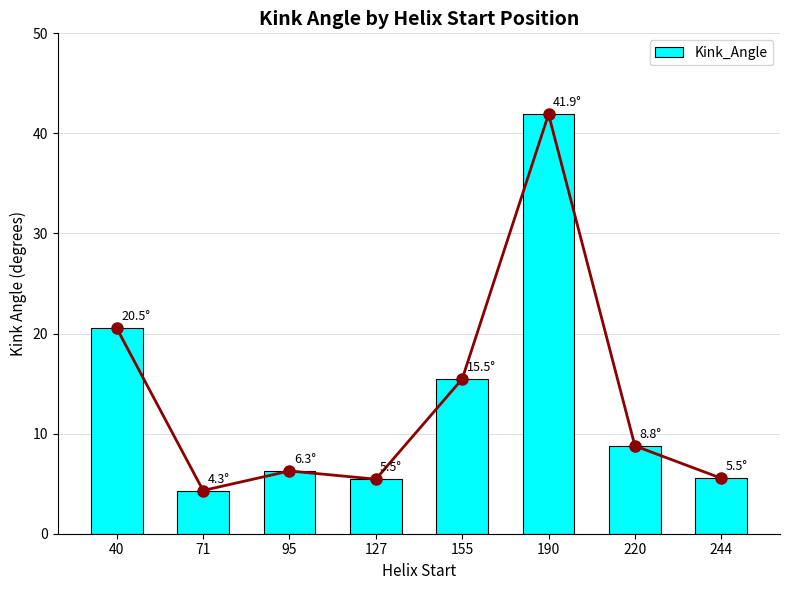

What is the change in value from 155 to 190?

+26.5